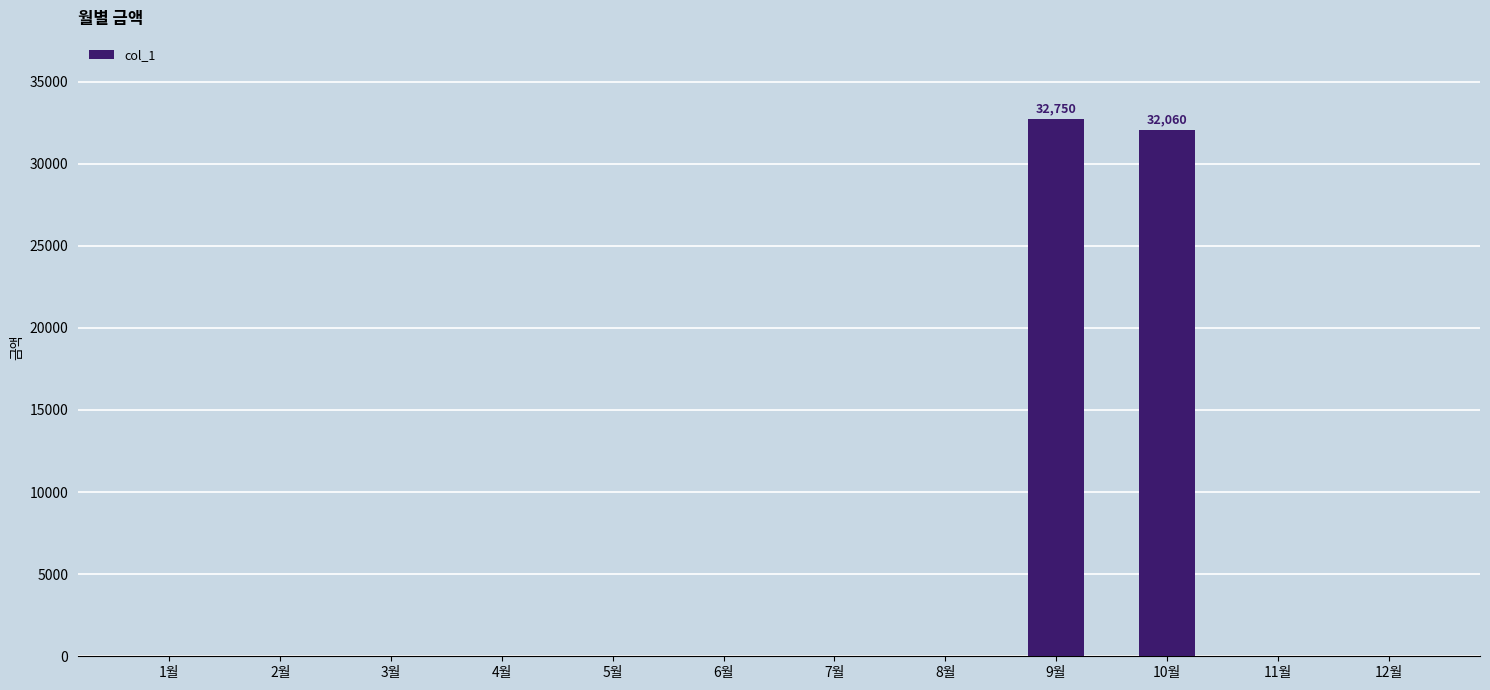

Is it true that the value at 2월 is 0?

True